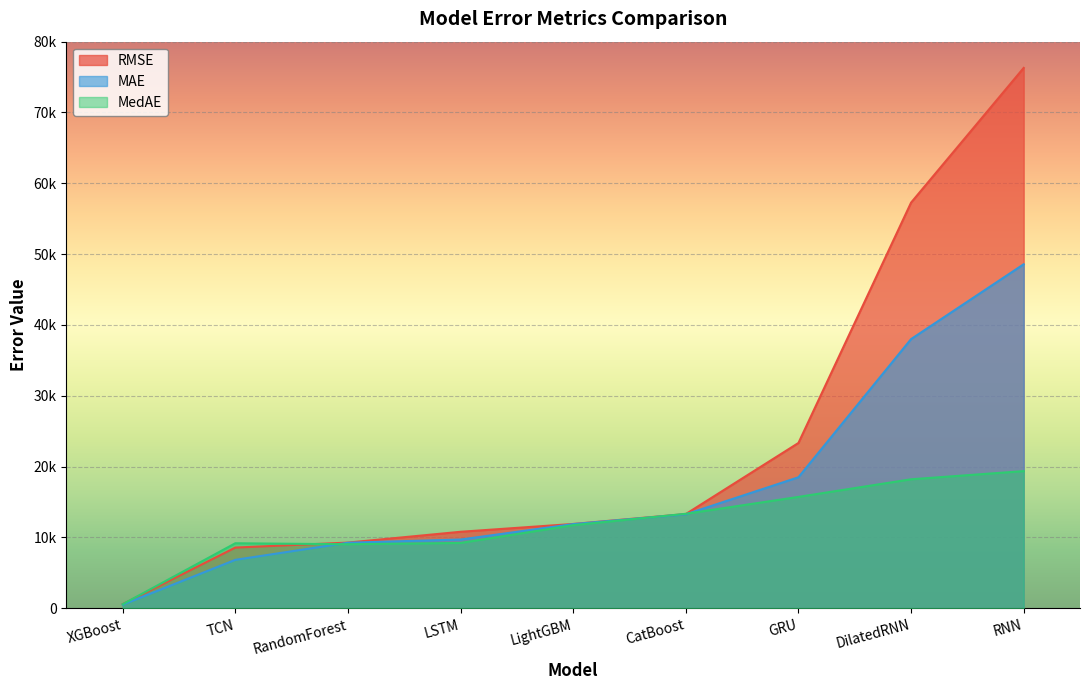

True or false: MAE and RMSE intersect in this chart.

False